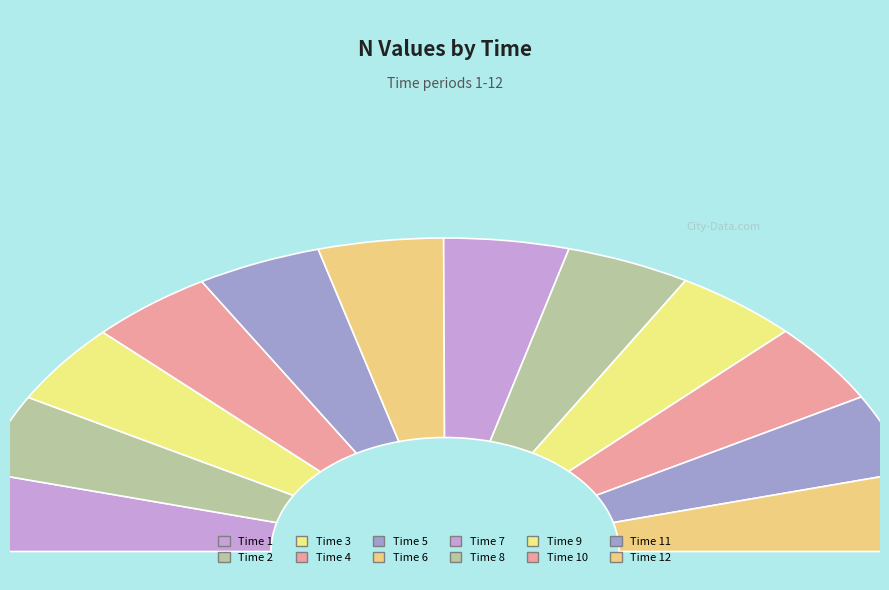

Does 12 represent more than half of the total?

No